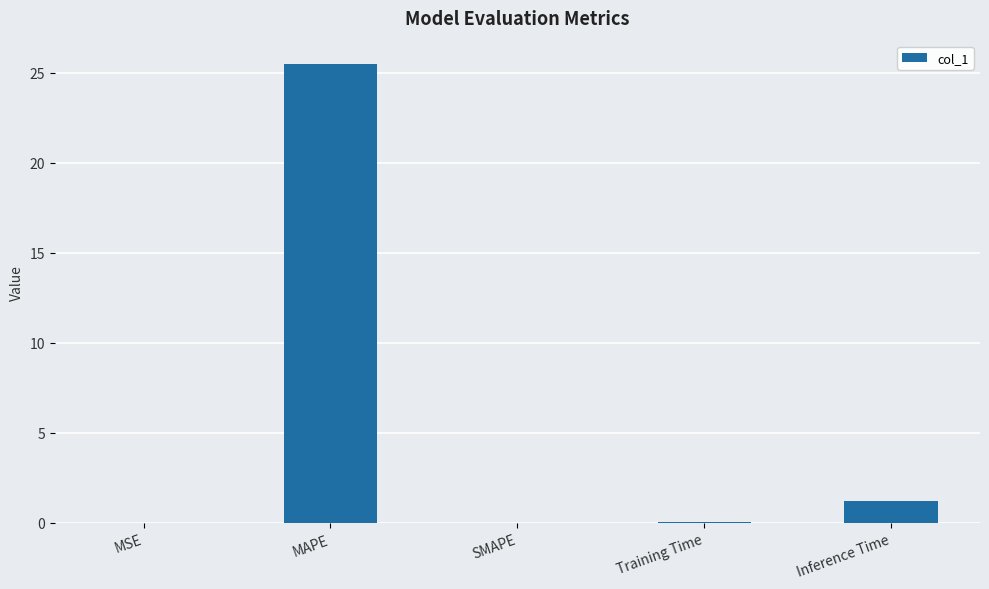

Read the value at MAPE.

25.5